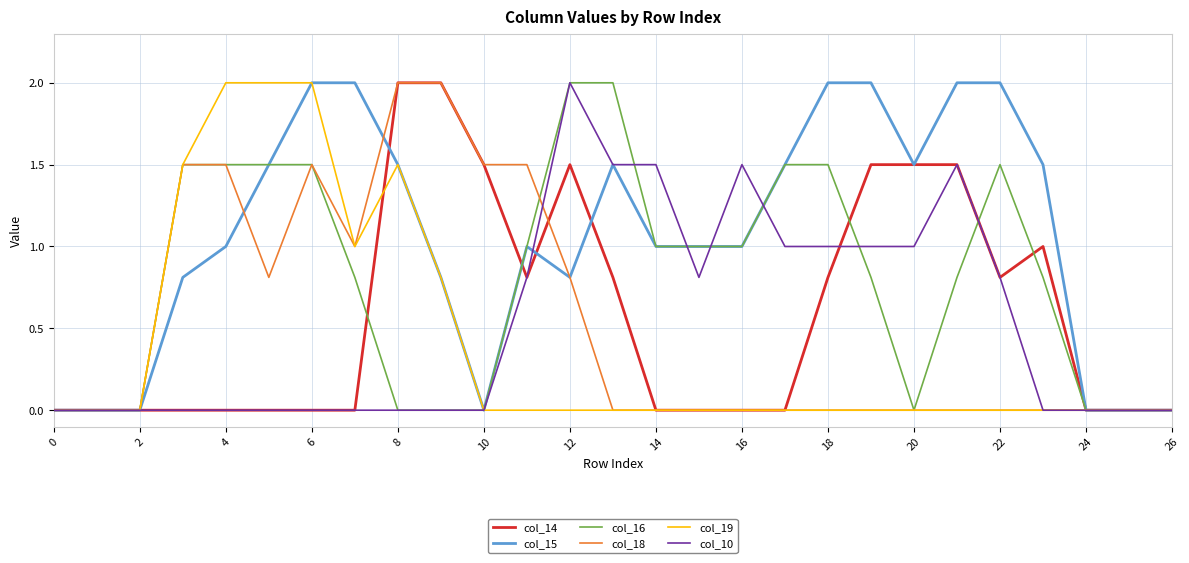

How many categories are shown in the chart?

27